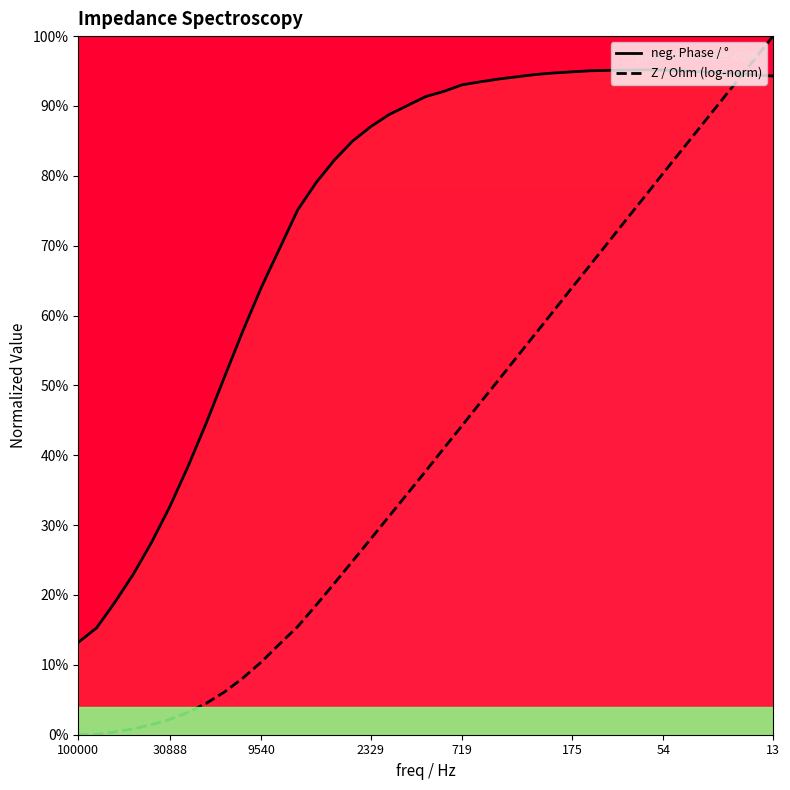

Which series has the largest total across all categories?

neg. Phase / °